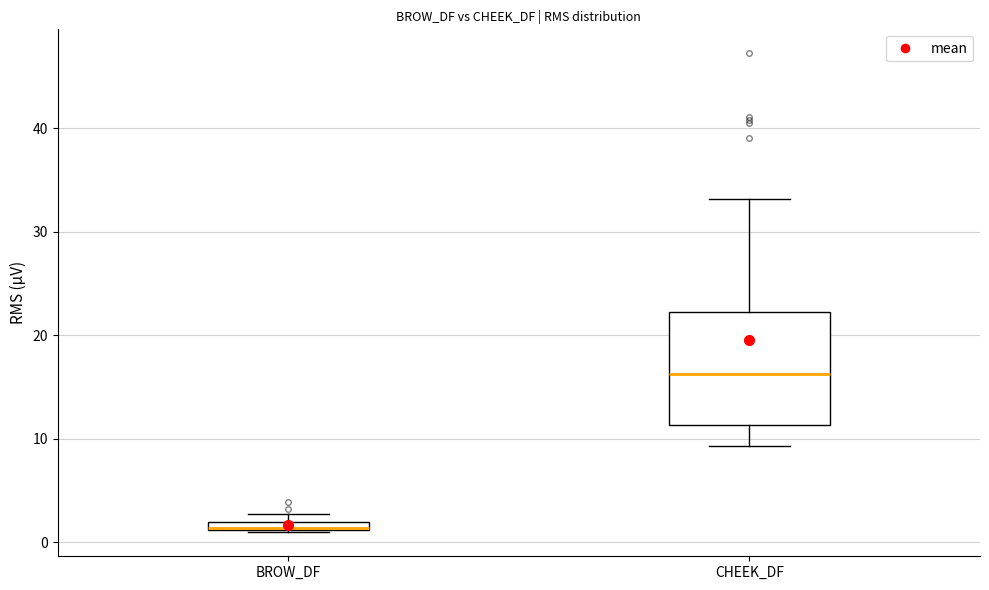

Comparing the boxes themselves (not the whiskers), which one is the tallest?

CHEEK_DF